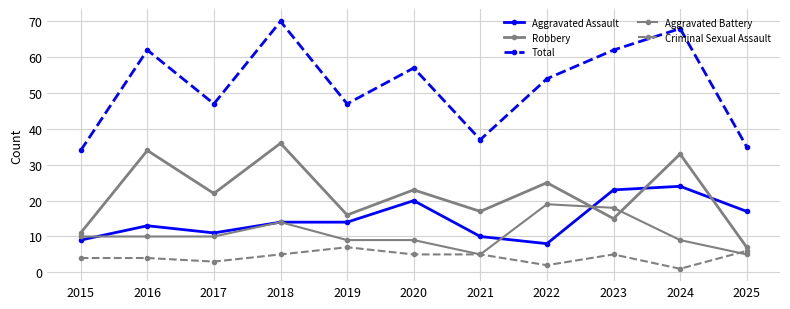

How many data points does each series have?

11